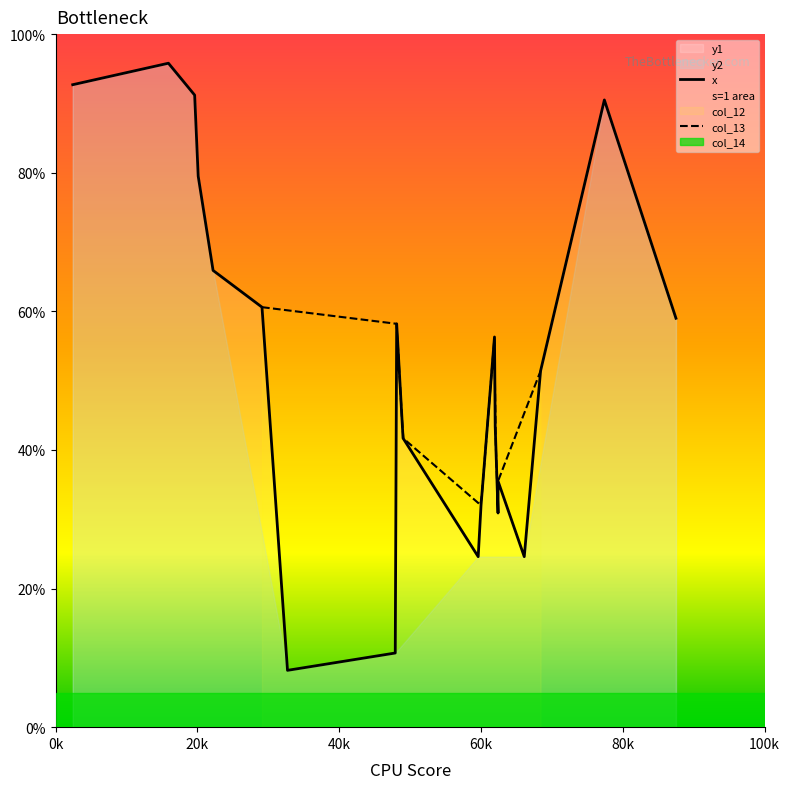

True or false: y1 has more than 2 interior local peaks.

True